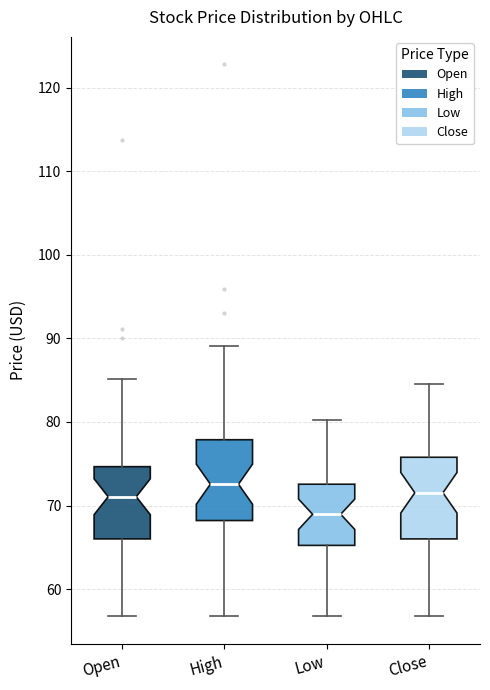

Where does the upper whisker of the box for High end on the y-axis? The values are not printed on the chart, so give them approximately, as read against the axis.

89